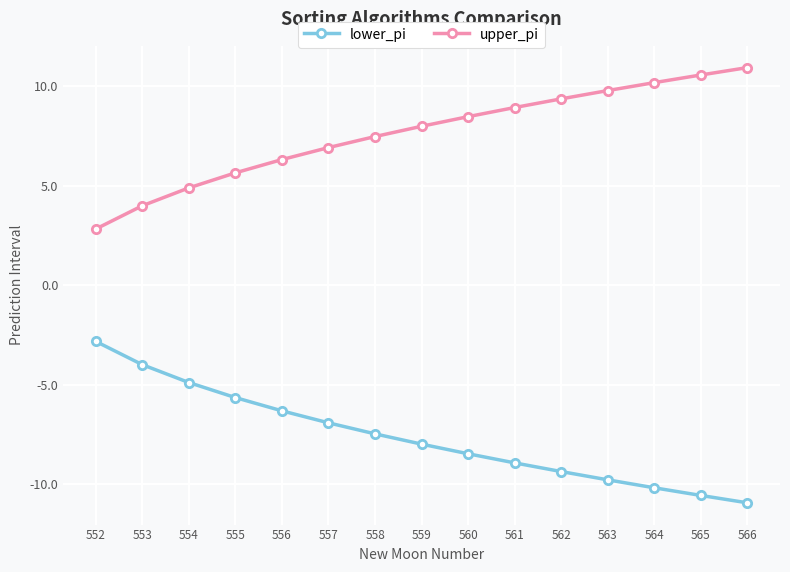

What is the average value of the lower_pi series?

-7.6